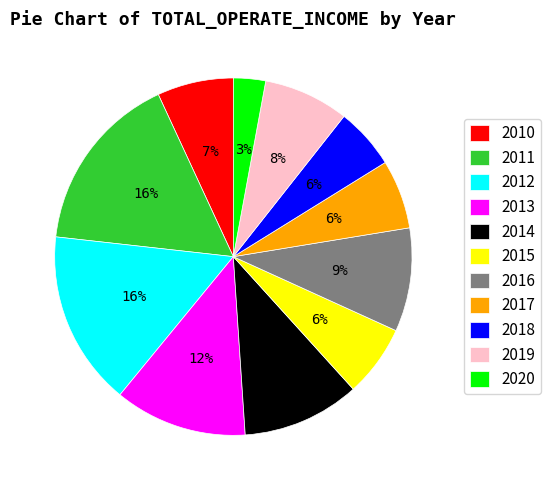

To the nearest percent, what is the difference between the 2010 and 2012 slice percentages?

9%